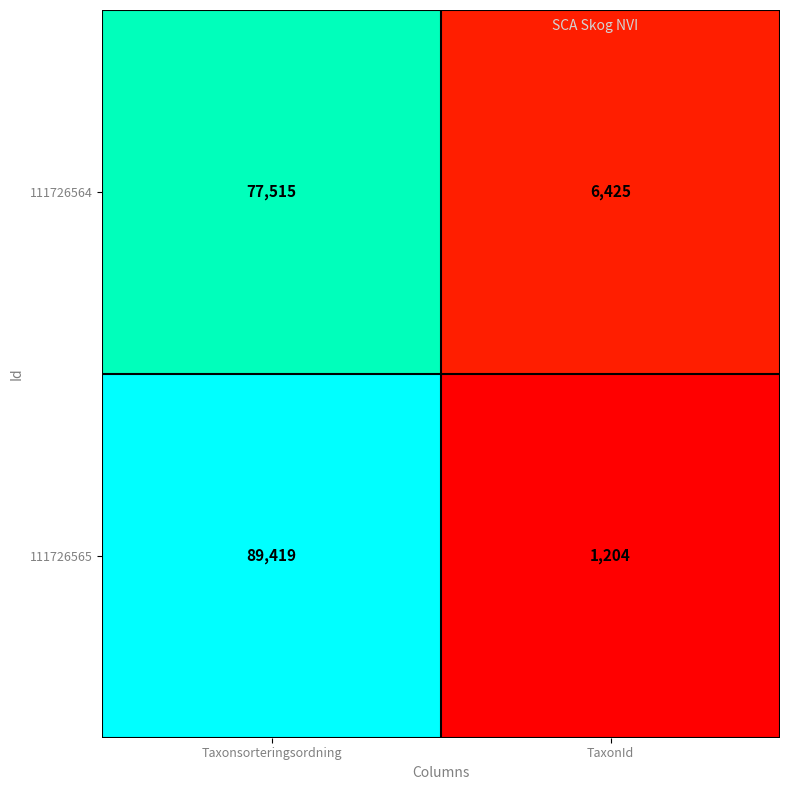

At which label does 111726565 reach its peak?

Taxonsorteringsordning